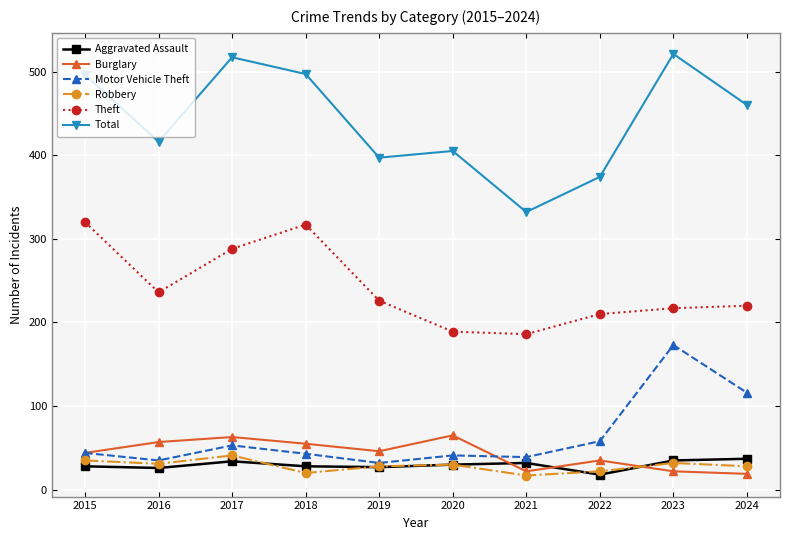

What is the difference between the Robbery values at 2024 and 2020?

2